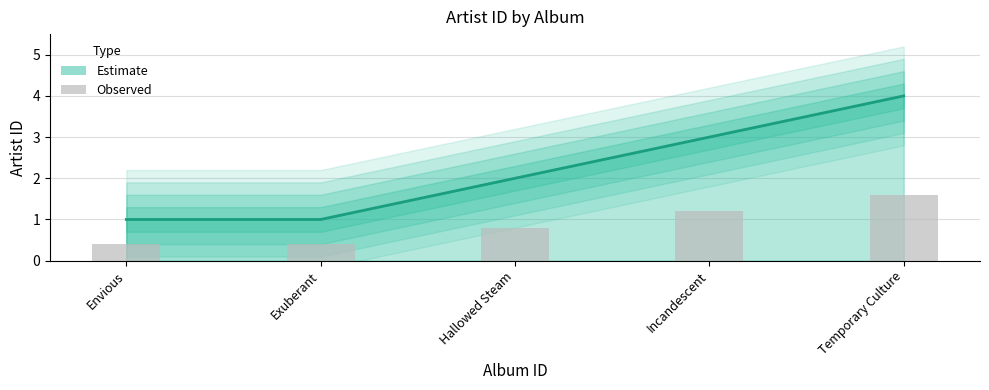

How many bars are there in total?

5